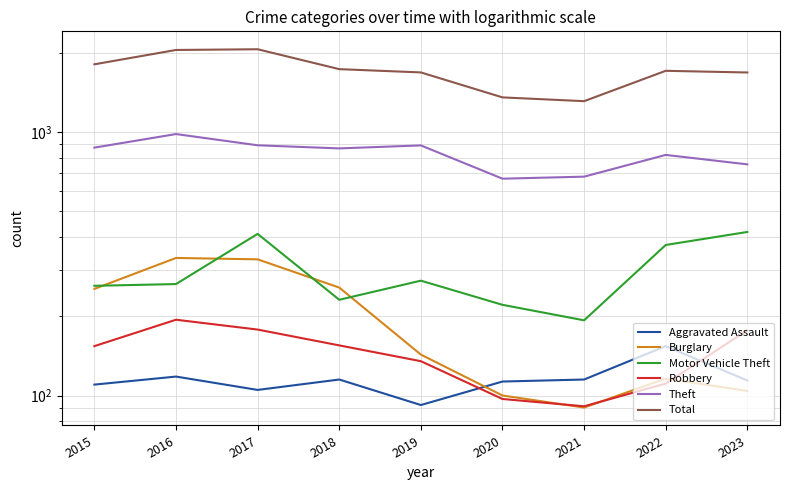

Which series changed the most between 2017 and 2021?

Total